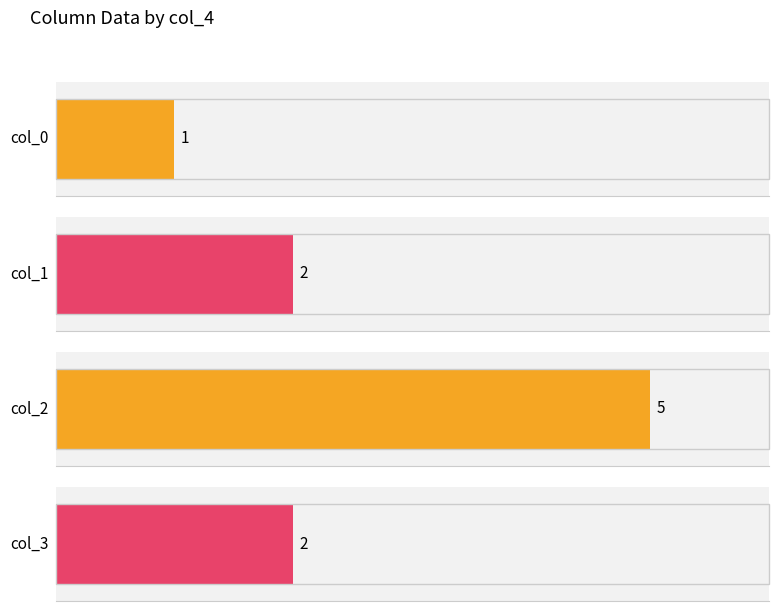

At how many categories does at least one series exceed 2?

1